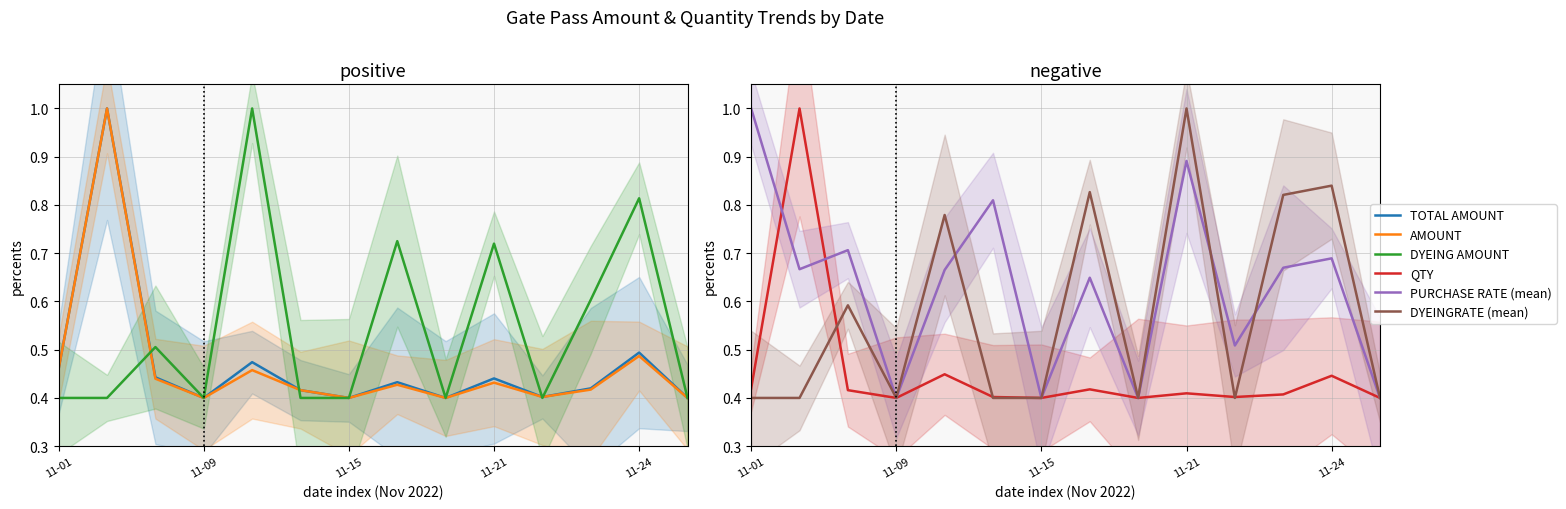

Which has a higher value, 12 or 7?

12